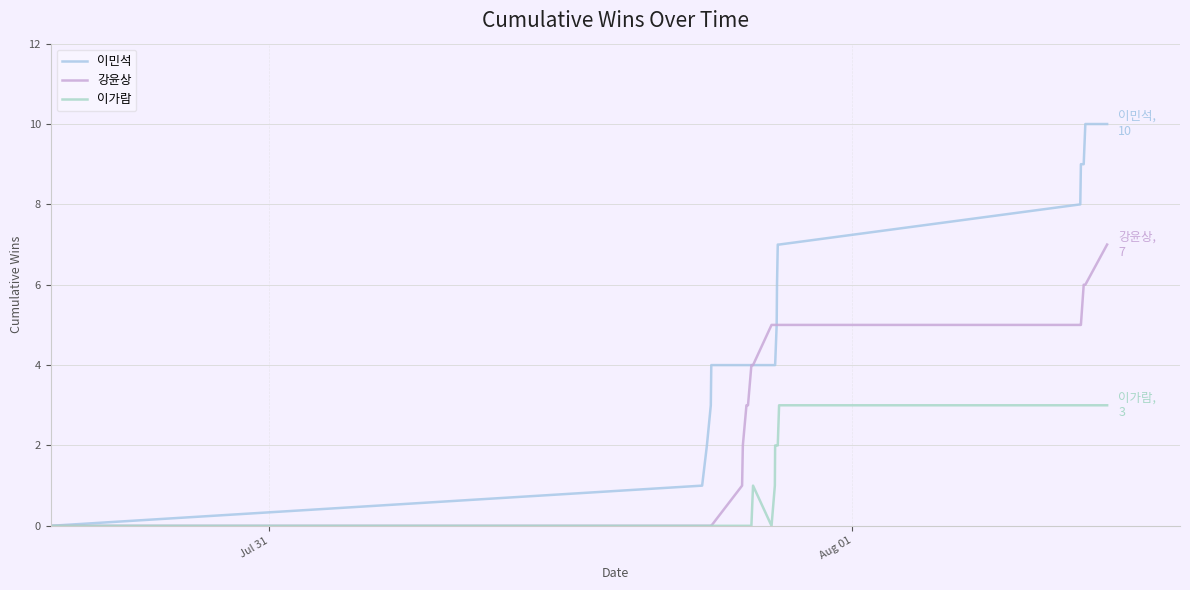

Reading left to right, transcribe all the data shown in this chart.

이민석: 0	1	2	3	4	4	4	4	4	4	4	4	4	4	4	5	6	7	7	8	9	9	10	10
강윤상: 0	0	0	0	0	1	2	3	3	3	4	4	5	5	5	5	5	5	5	5	5	6	6	7
이가람: 0	0	0	0	0	0	0	0	0	0	0	1	0	1	2	2	2	2	3	3	3	3	3	3